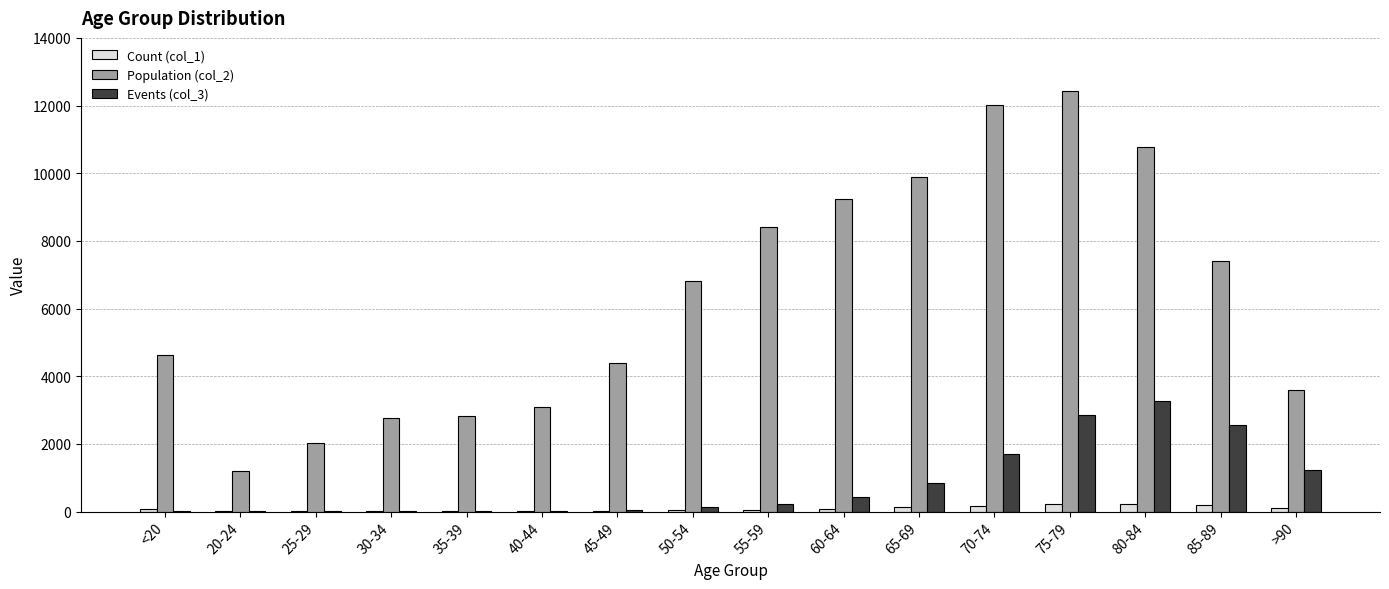

The value of Population (col_2) at 30-34 is 2765. True or false?

True